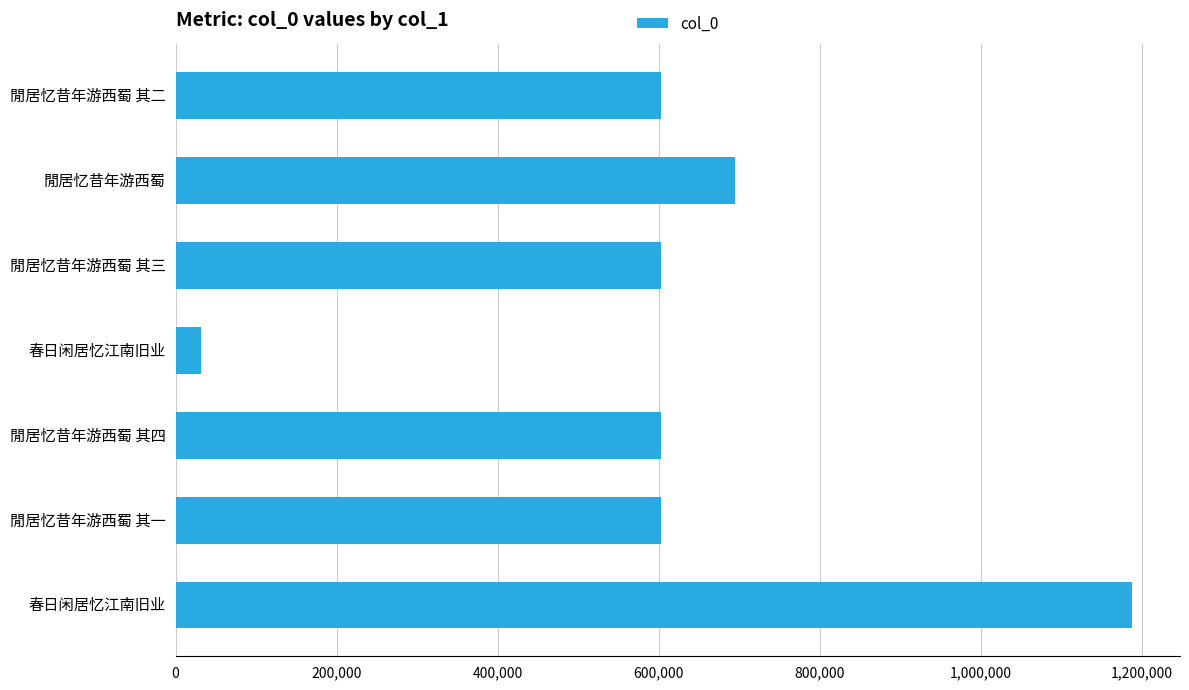

Does the chart contain any negative values?

No